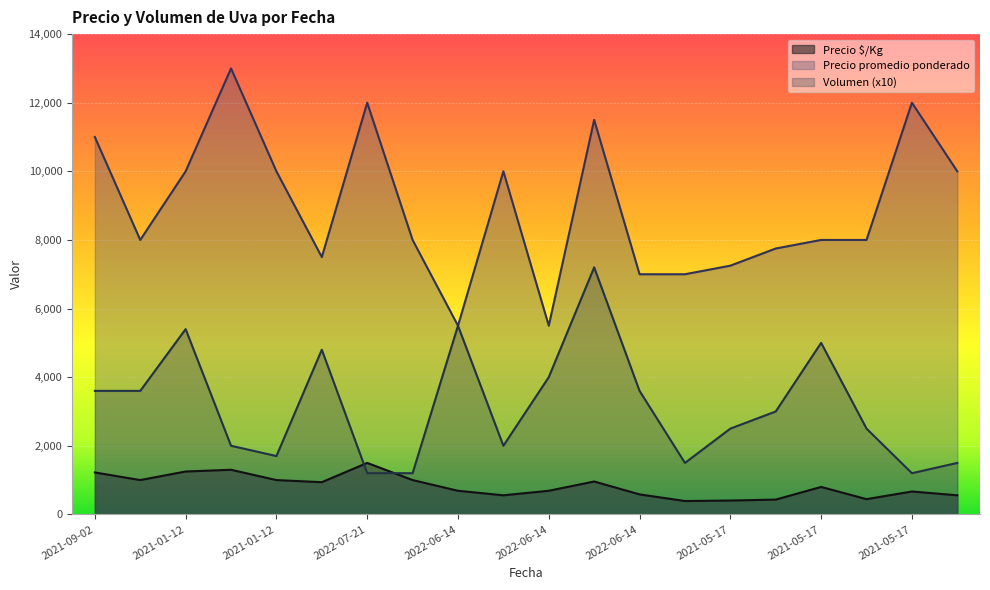

List the series in order of their overall mean, lowest first.

Precio $/Kg, Volumen (x10), Precio promedio ponderado